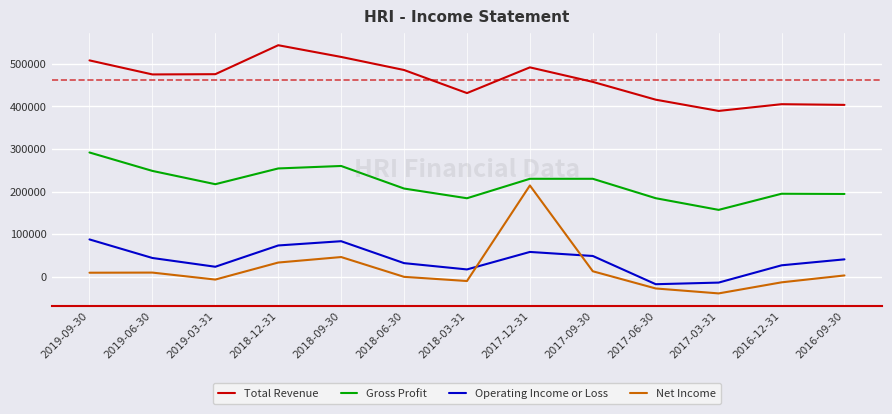

Which series changed the most between 2017-09-30 and 2016-09-30?

Total Revenue